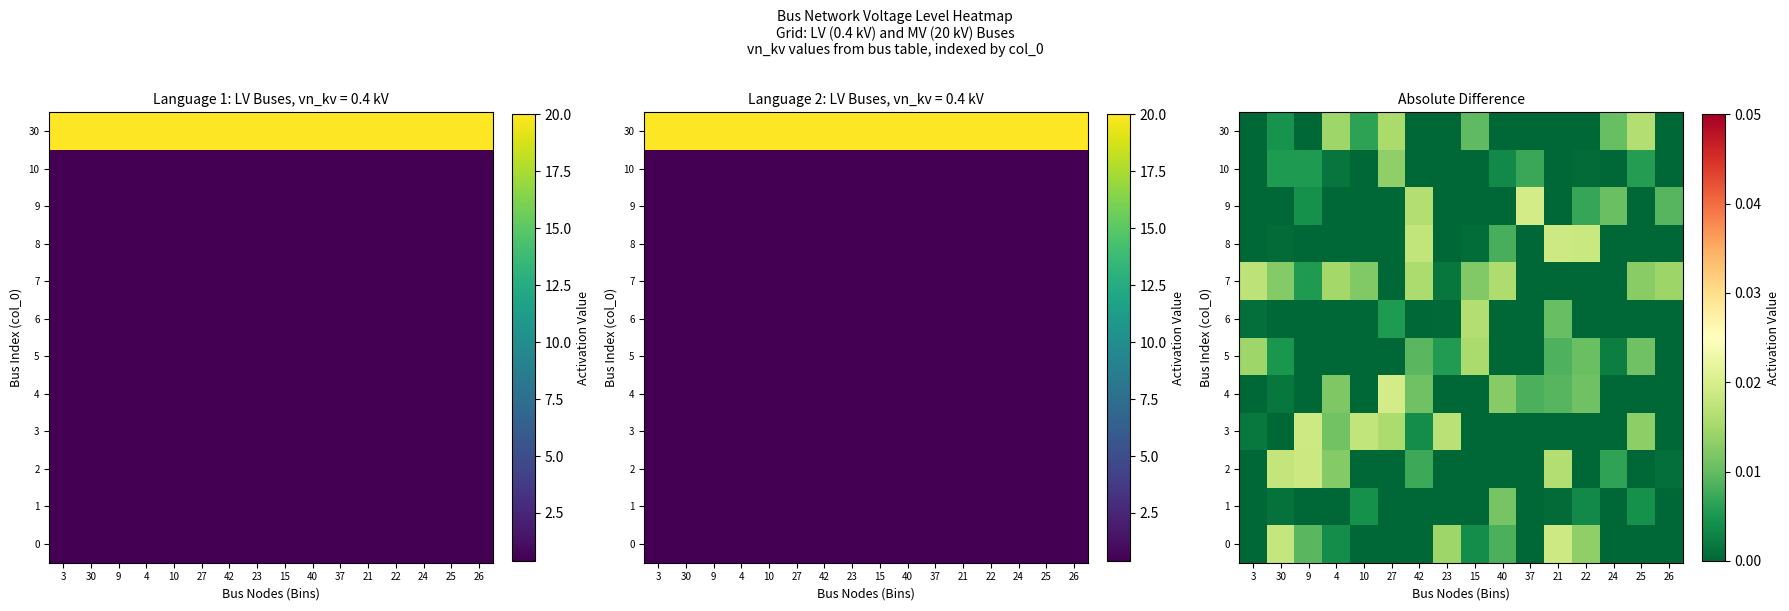

At which label is 6 closest to 0?

30